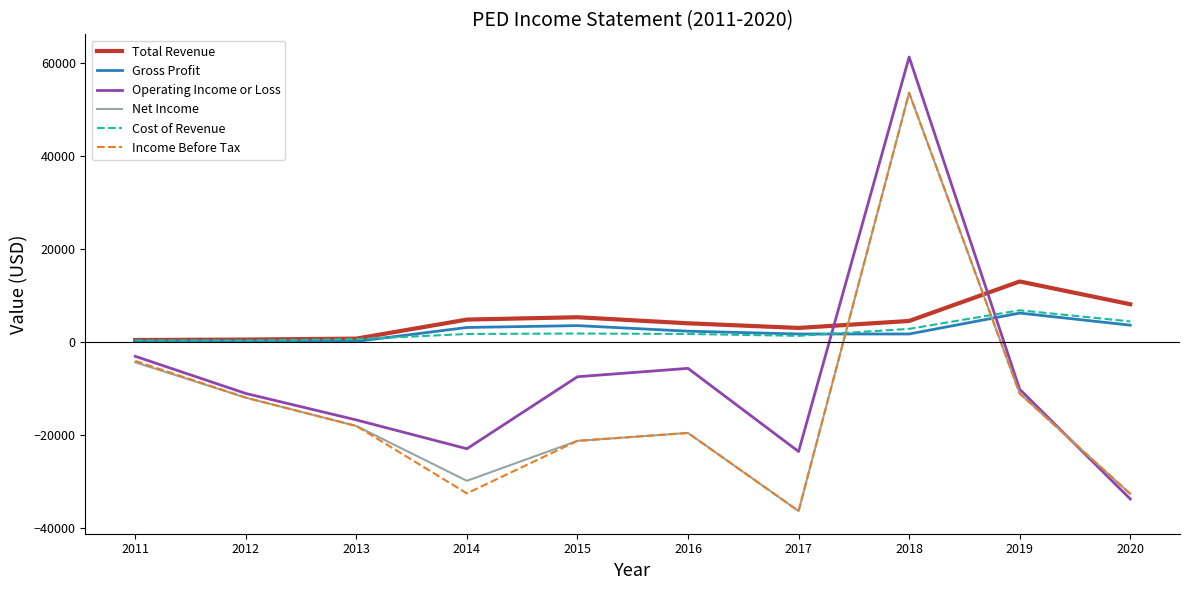

Where does the Operating Income or Loss series first go above -10200?

2011